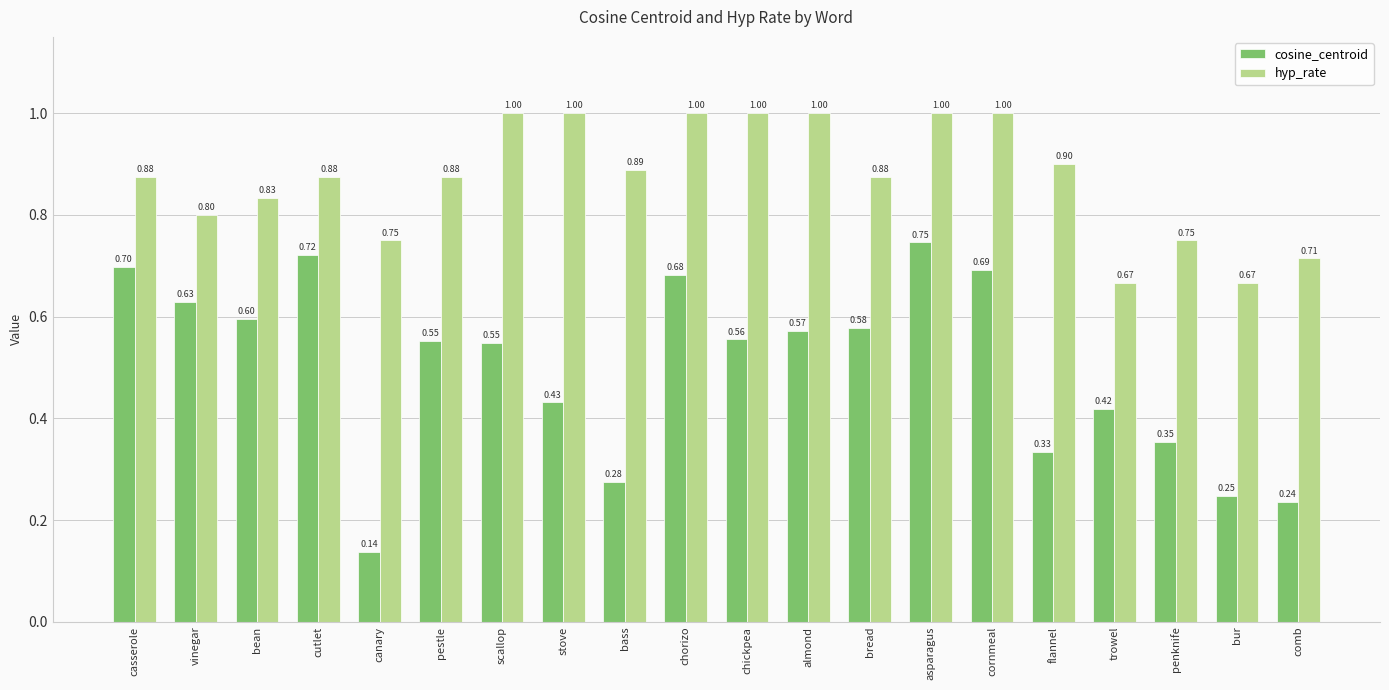

At which category is the sum across all series the highest?

asparagus